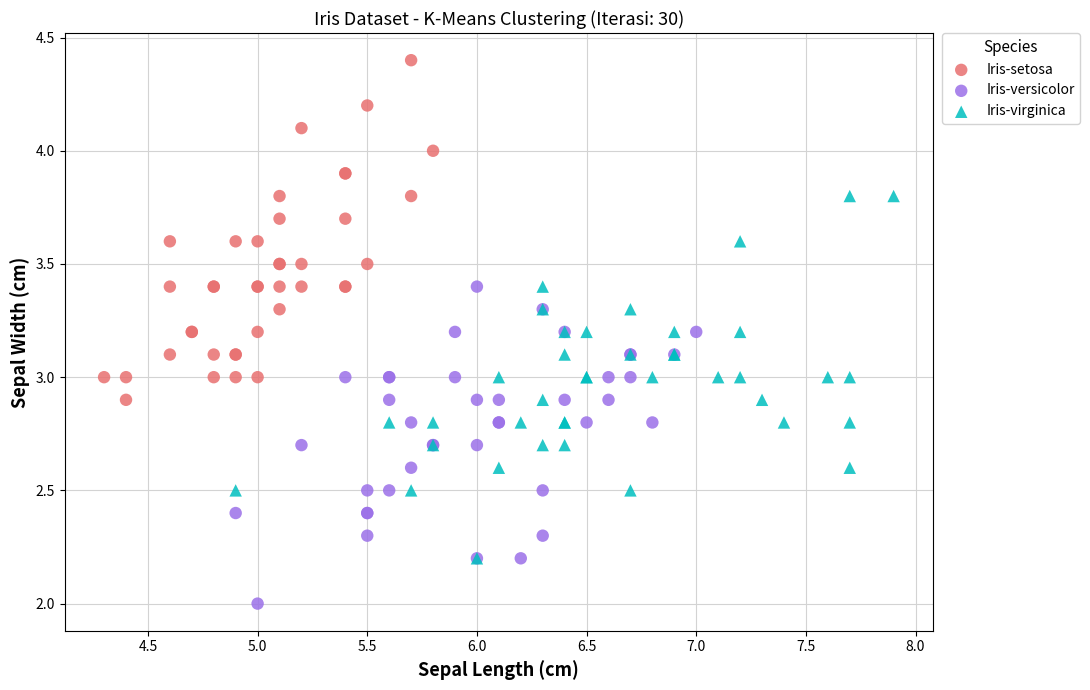

Which series has the widest spread of Y values?

Iris-virginica